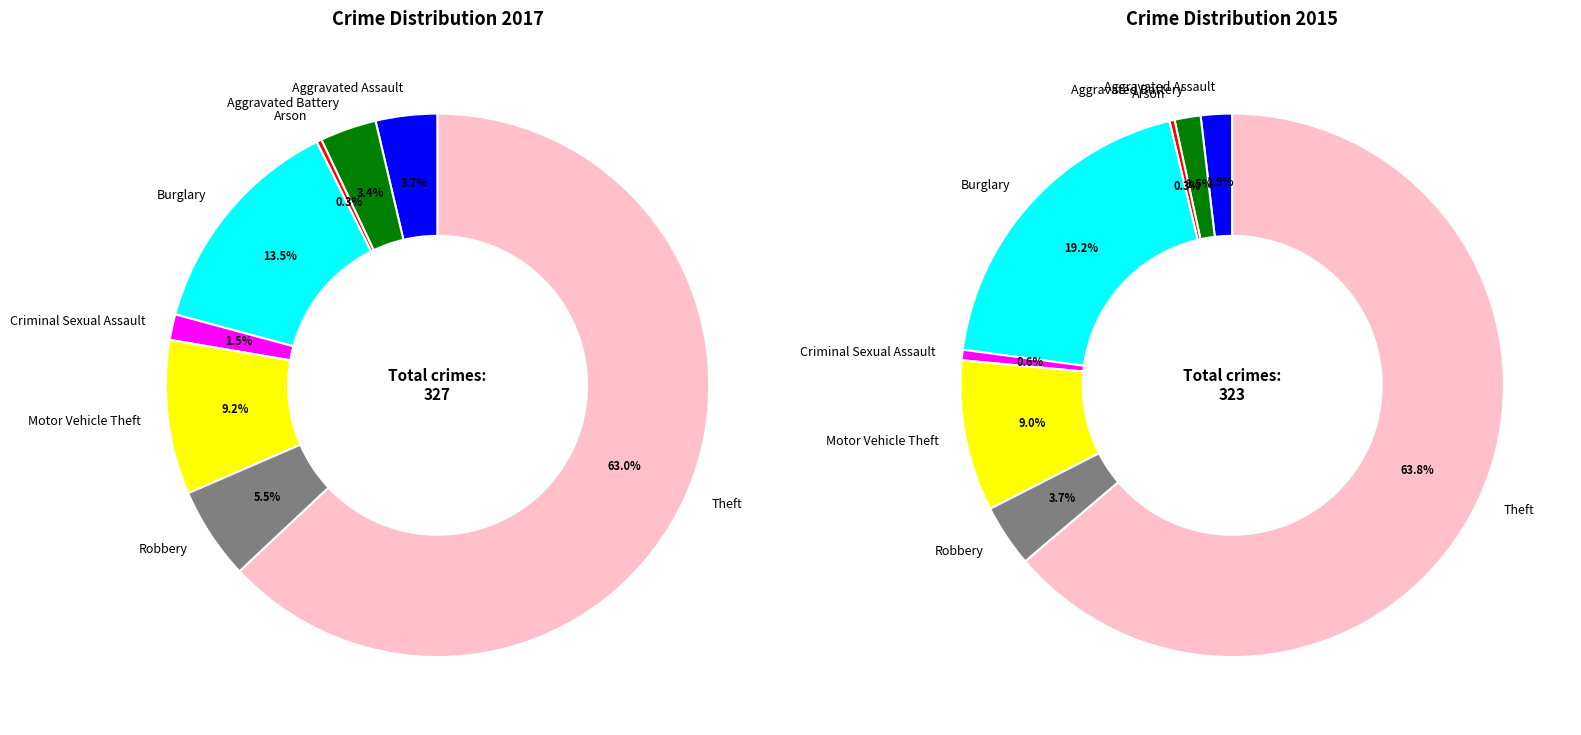

To the nearest percent, what is the average slice percentage?

12%